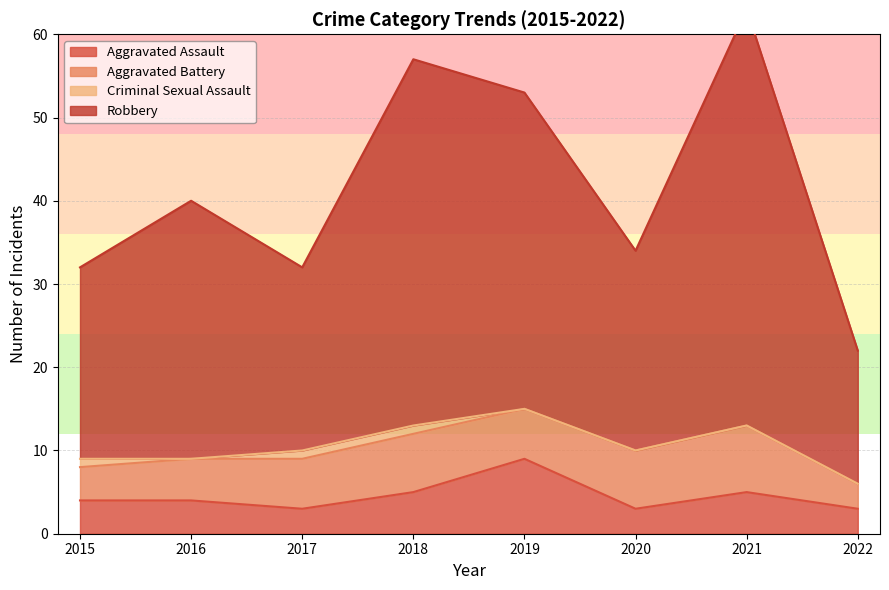

The value of Aggravated Assault at 2019 is 5. True or false?

False